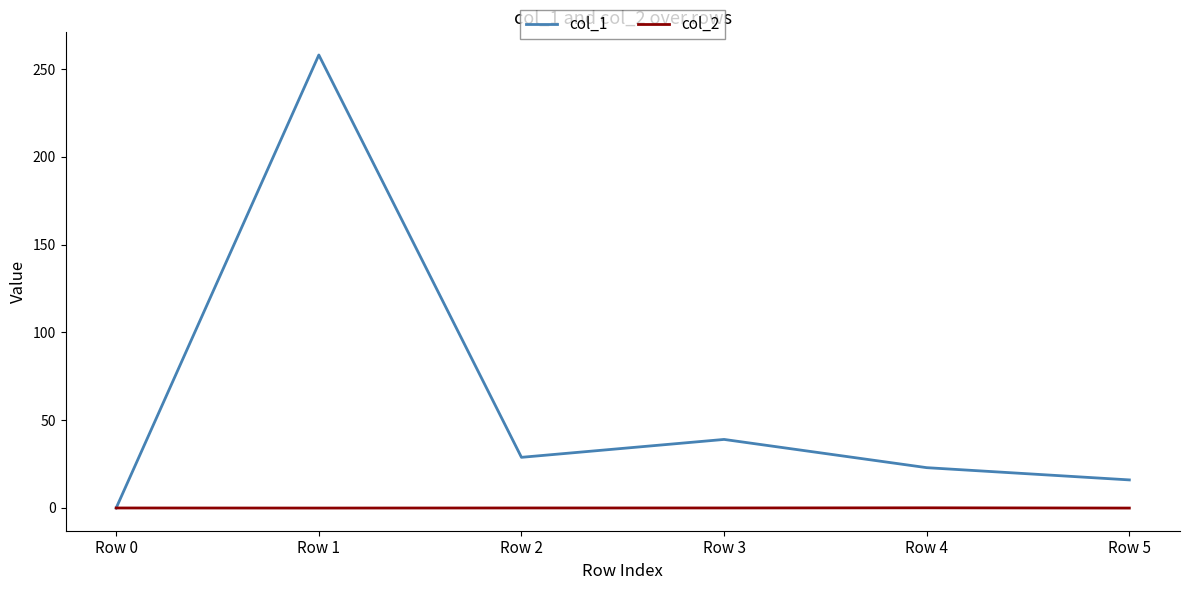

Which category has the highest value across all series?

Row 1